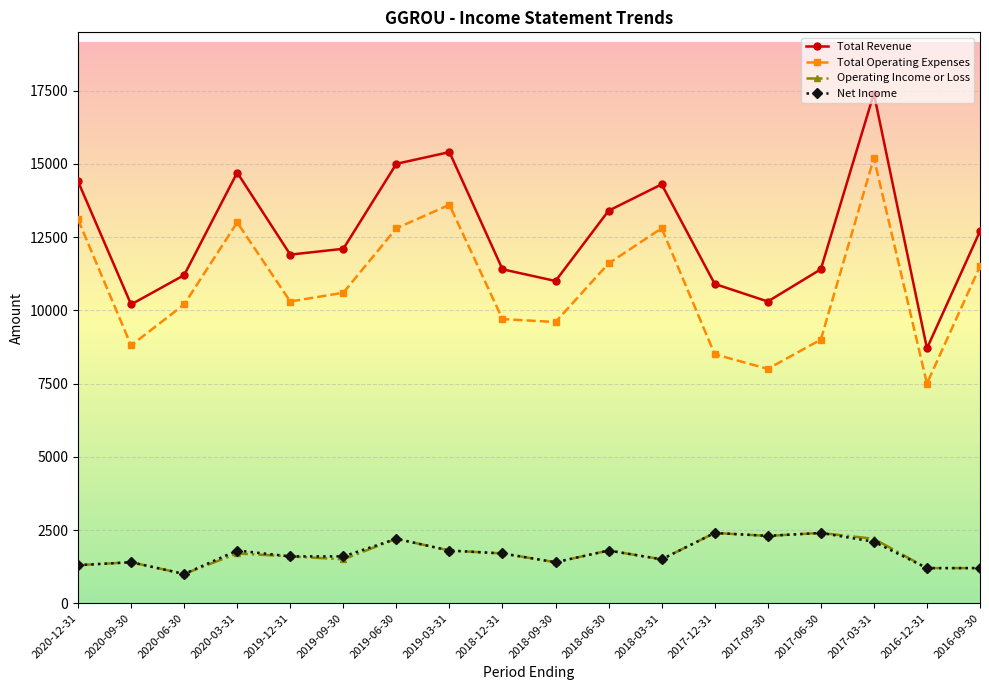

How many interior local peaks does the Total Operating Expenses series have?

4